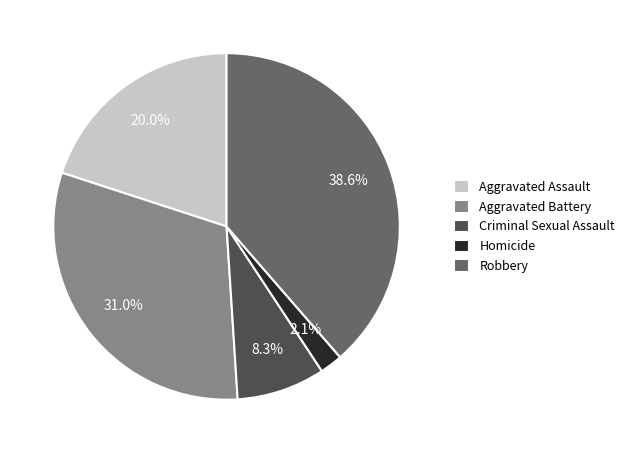

True or false: Aggravated Assault accounts for 12% of the total.

False